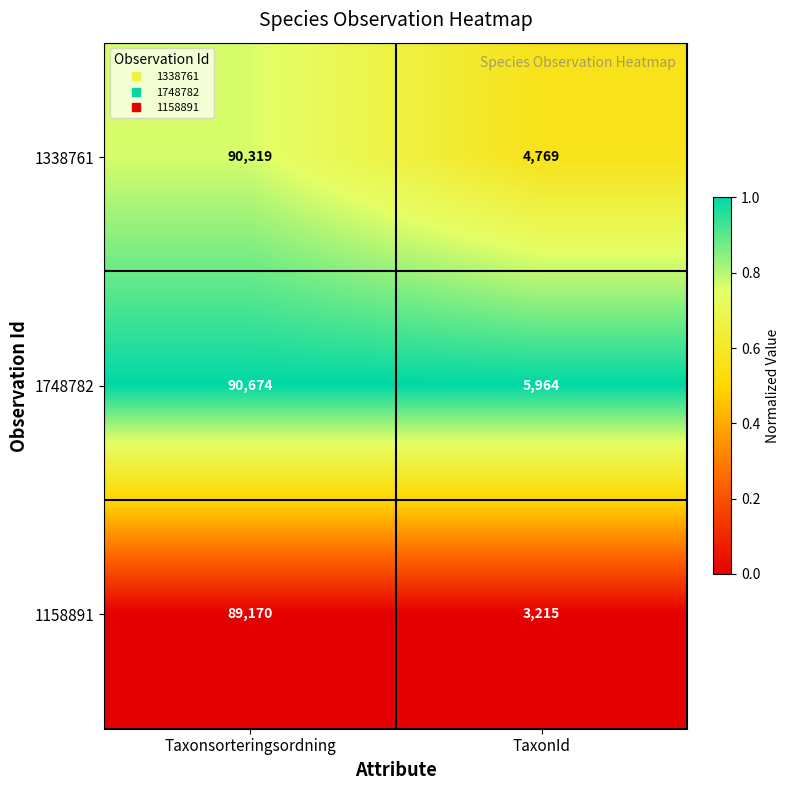

At TaxonId, list the series in order from smallest to largest.

1158891, 1338761, 1748782